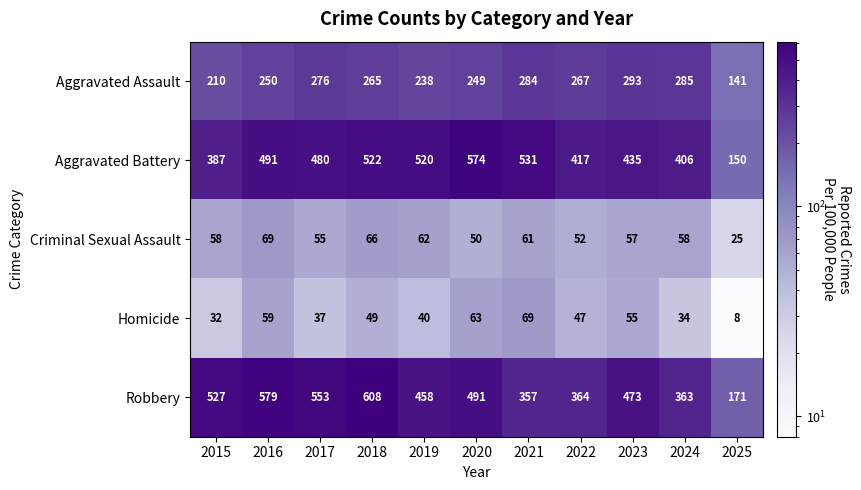

At which category is the sum across all series the highest?

2018